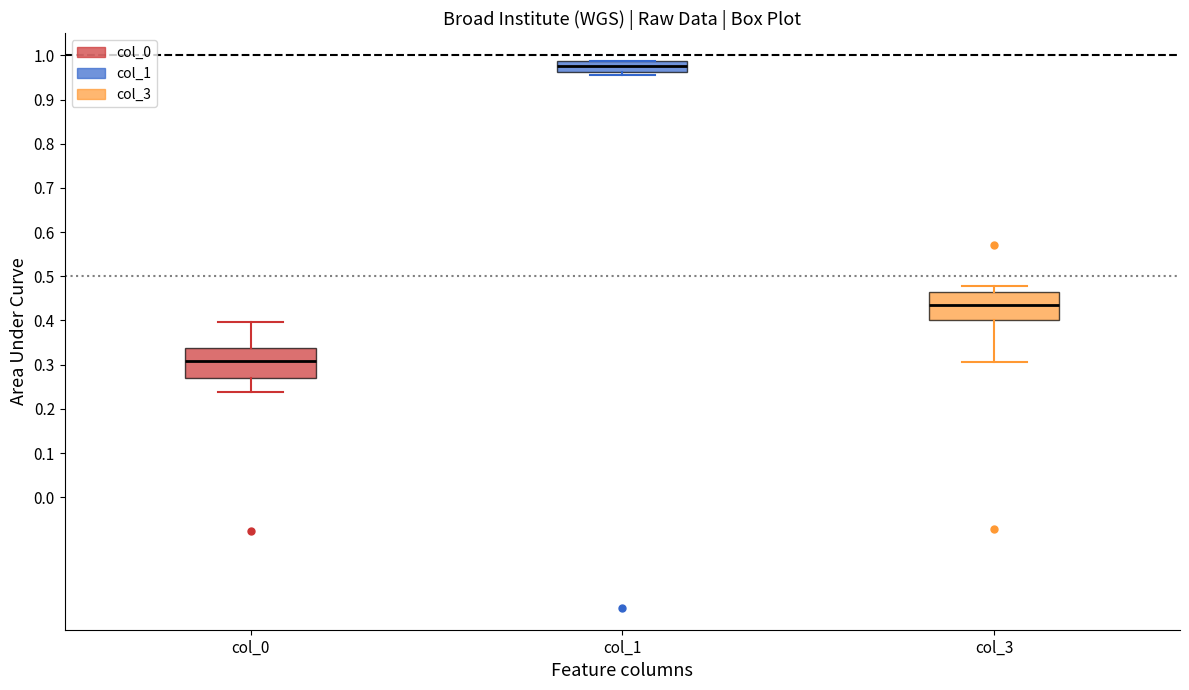

Where is the upper edge of the box for col_0 on the y-axis? The values are not printed on the chart, so give them approximately, as read against the axis.

0.34